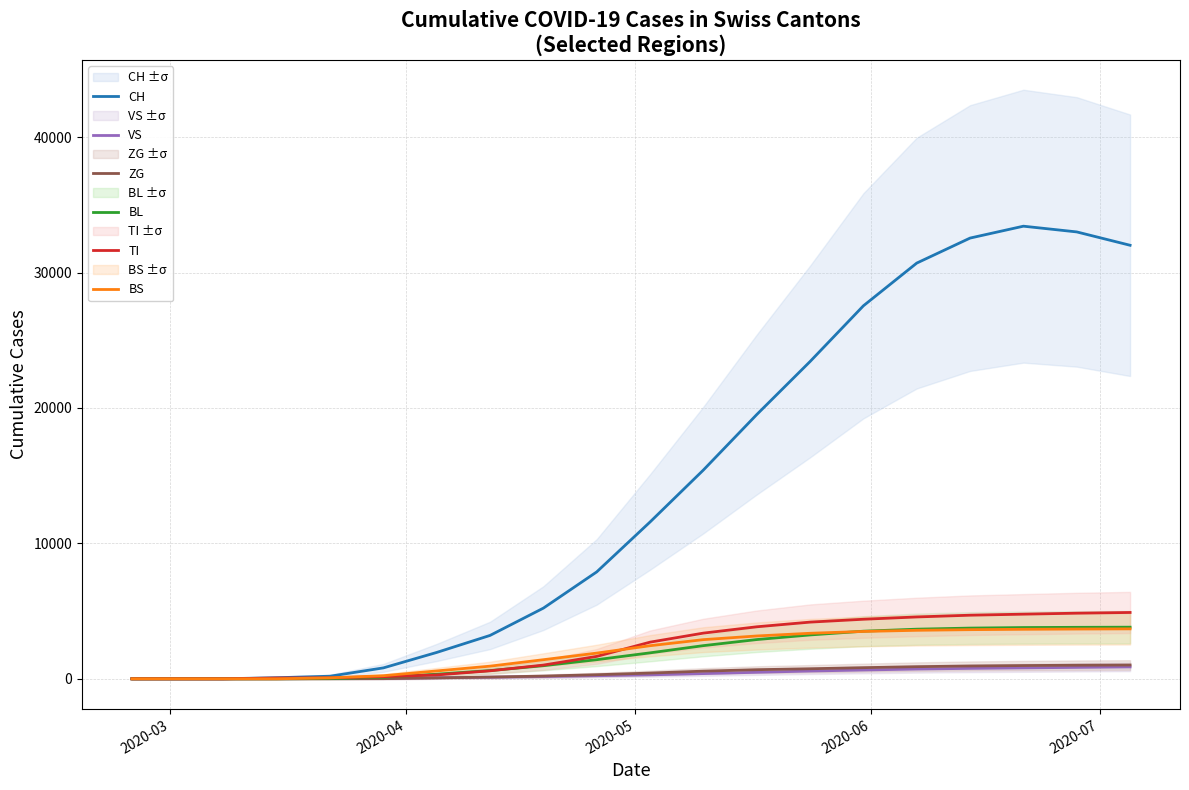

What is the maximum value for BS?

3688